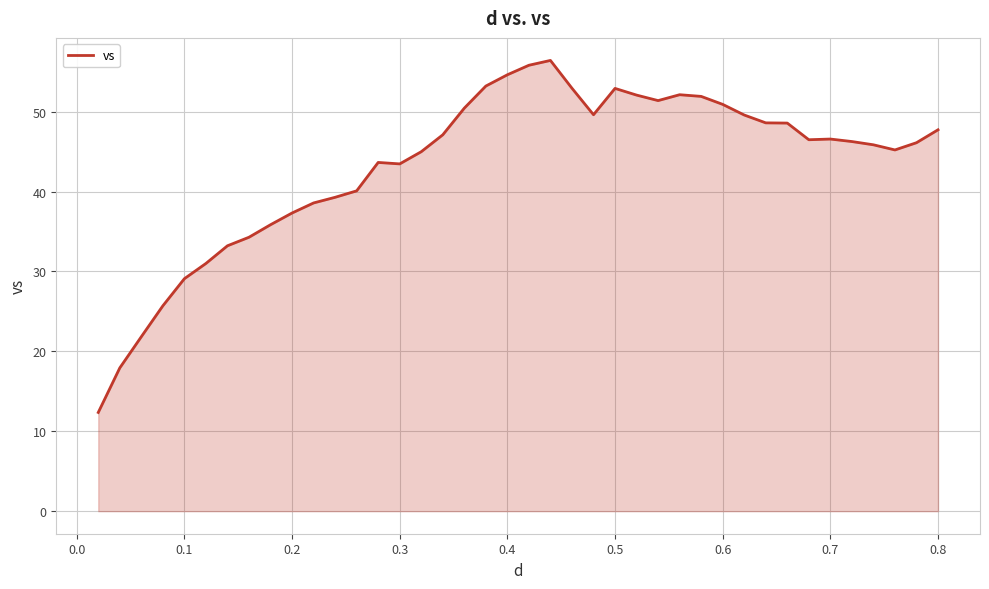

What is the difference between the maximum and minimum values?

44.1